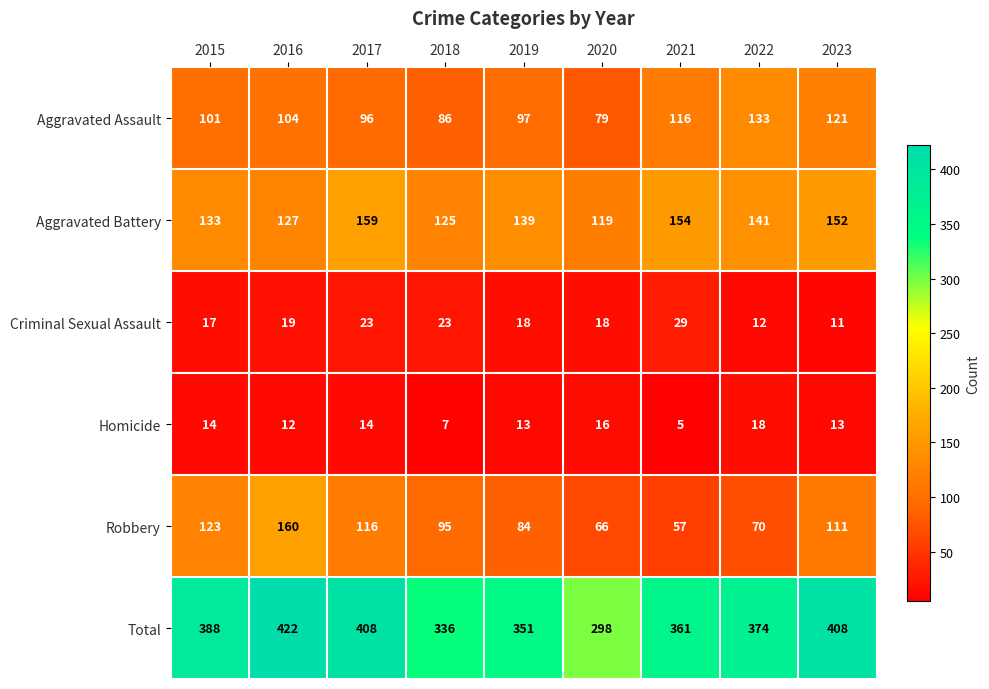

What is the sum of the Robbery values at 2023 and 2022?

181